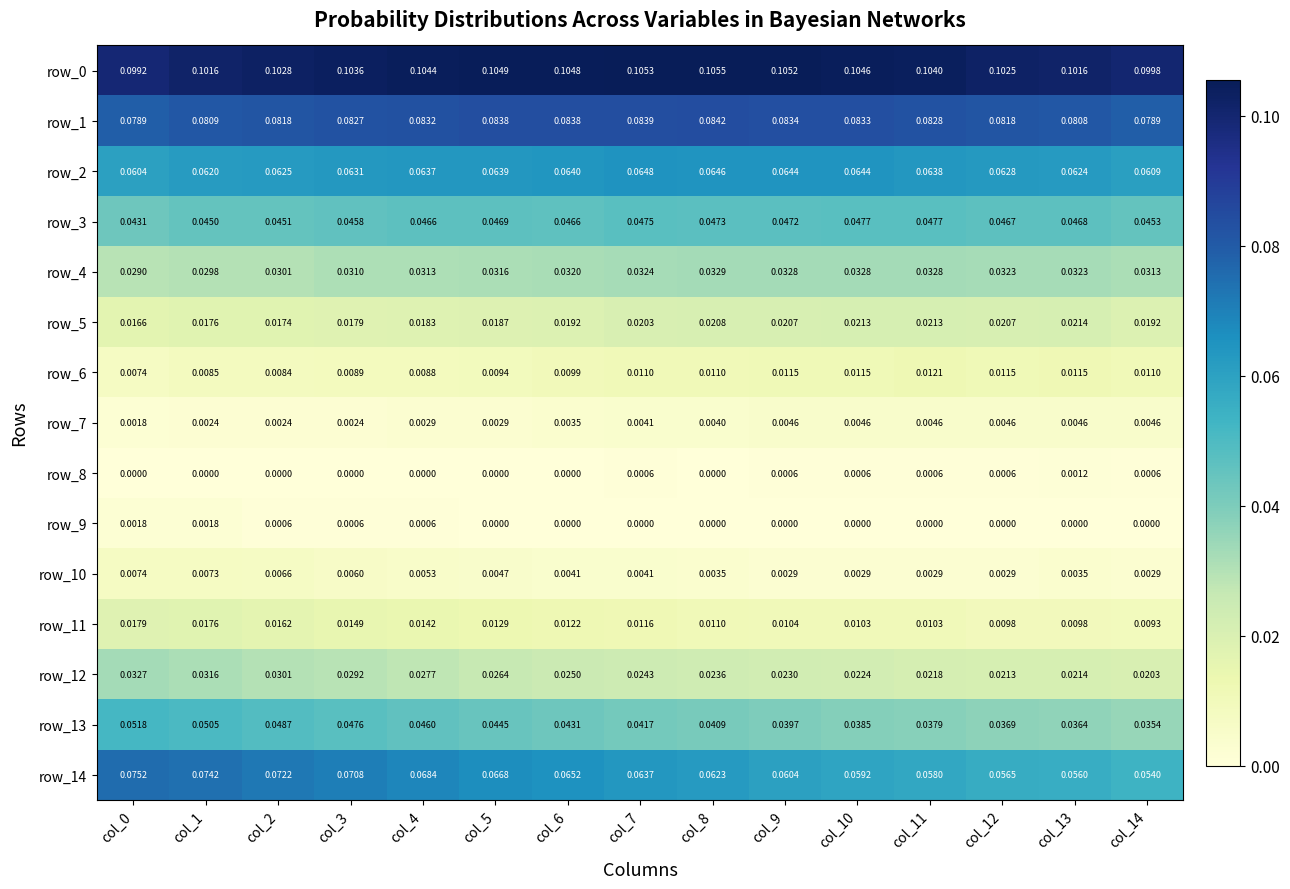

Which series has the largest range (max minus min)?

row_14